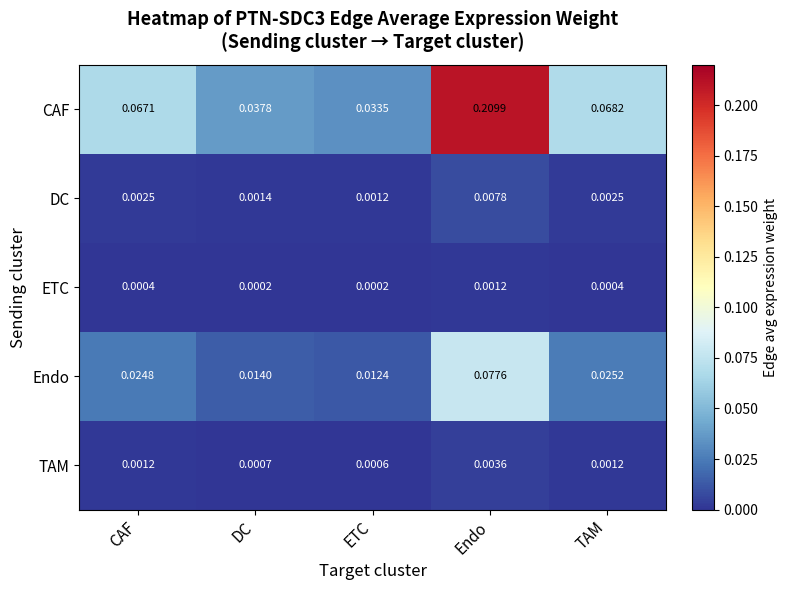

Where is CAF nearest to the value 0?

ETC